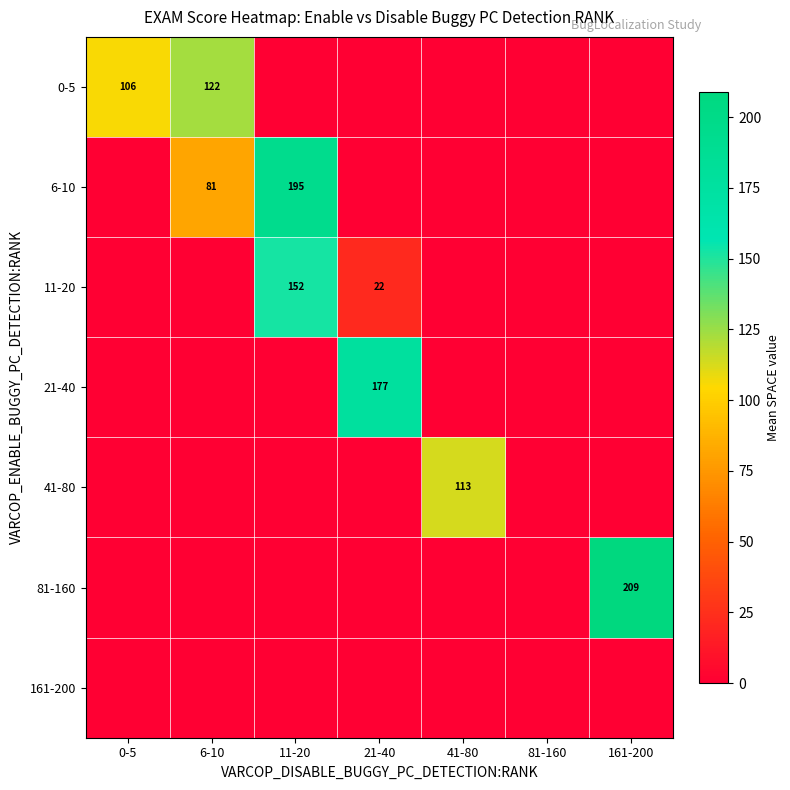

Is it true that 0-5 equals 197 at 6-10?

False